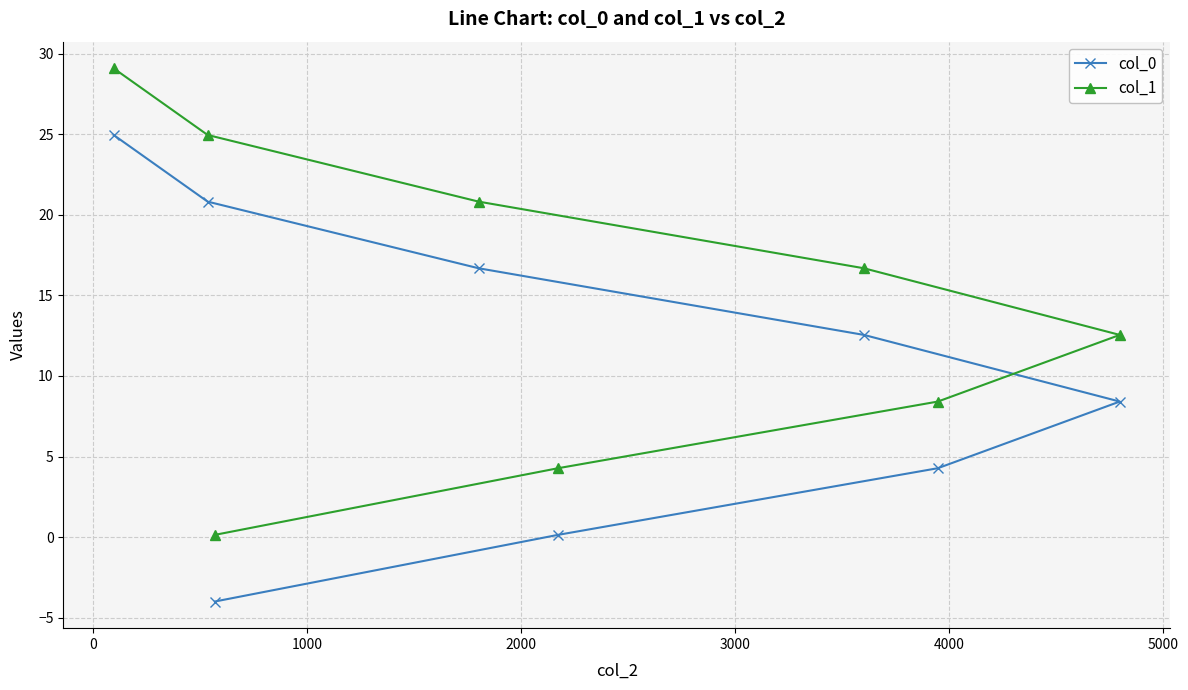

How many series are shown in this chart?

2